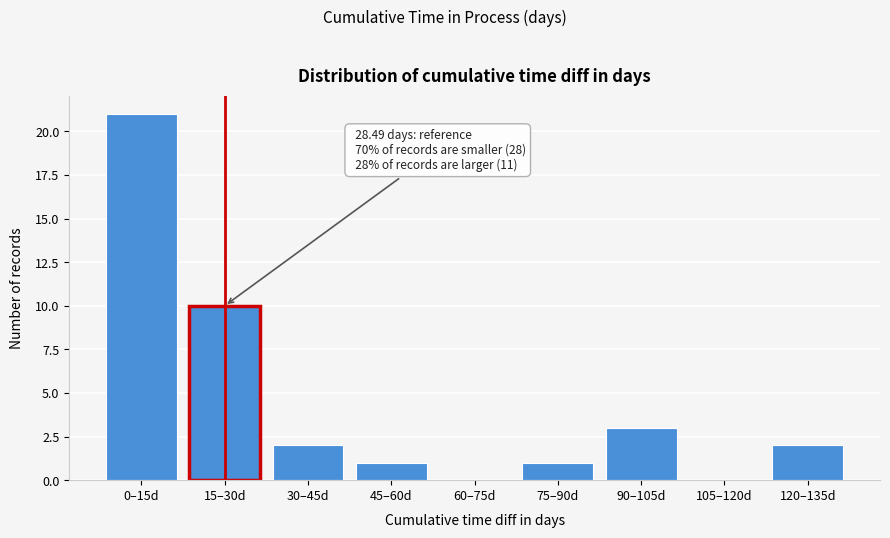

Reading right to left, extract all data points from this chart.

120–135d=2	105–120d=0	90–105d=3	75–90d=1	60–75d=0	45–60d=1	30–45d=2	15–30d=10	0–15d=21